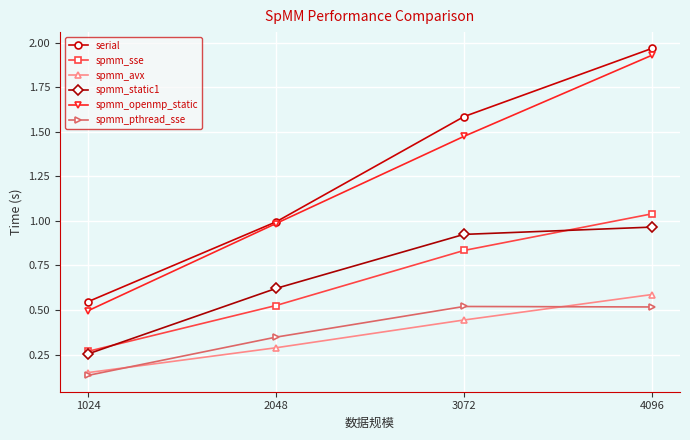

What is the spread (max minus min) of values at 4096?

1.4